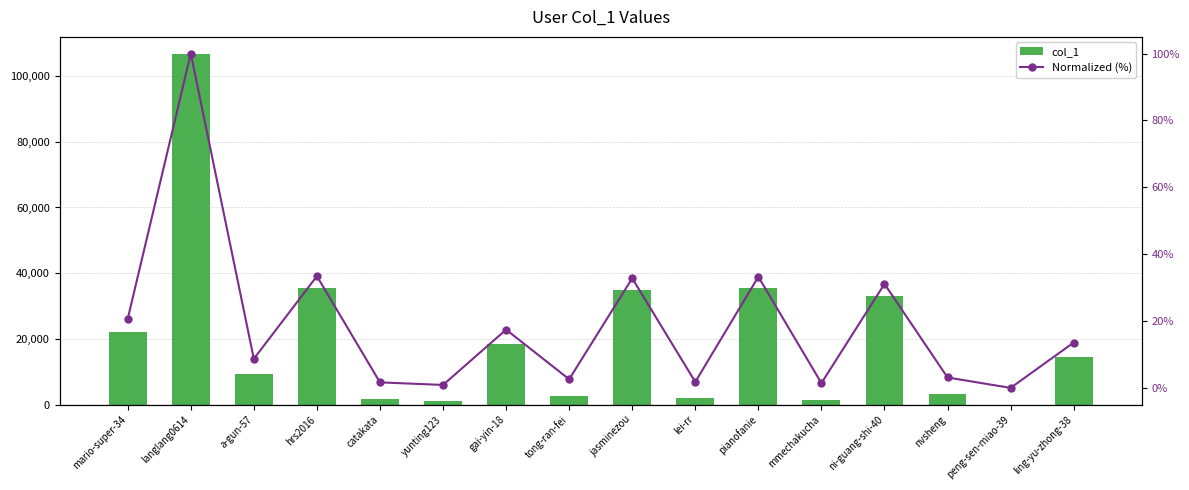

What is the sum of the col_1 values at langlang0614 and tong-ran-fei?

109360.0